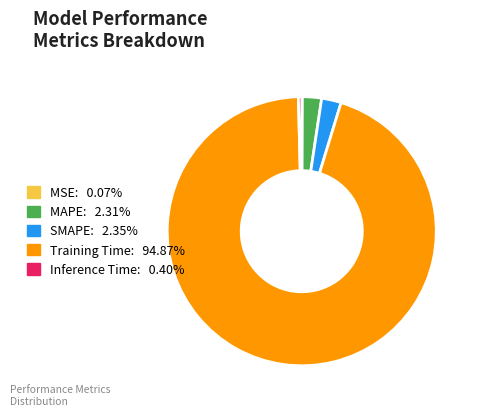

Does any single category account for the majority?

Yes